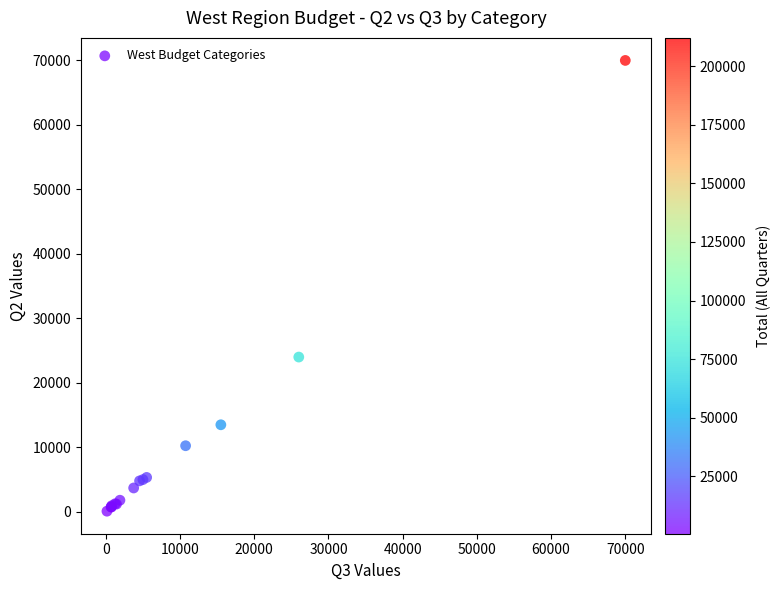

What Y value in the scatter plot is closest to 35050?

24000